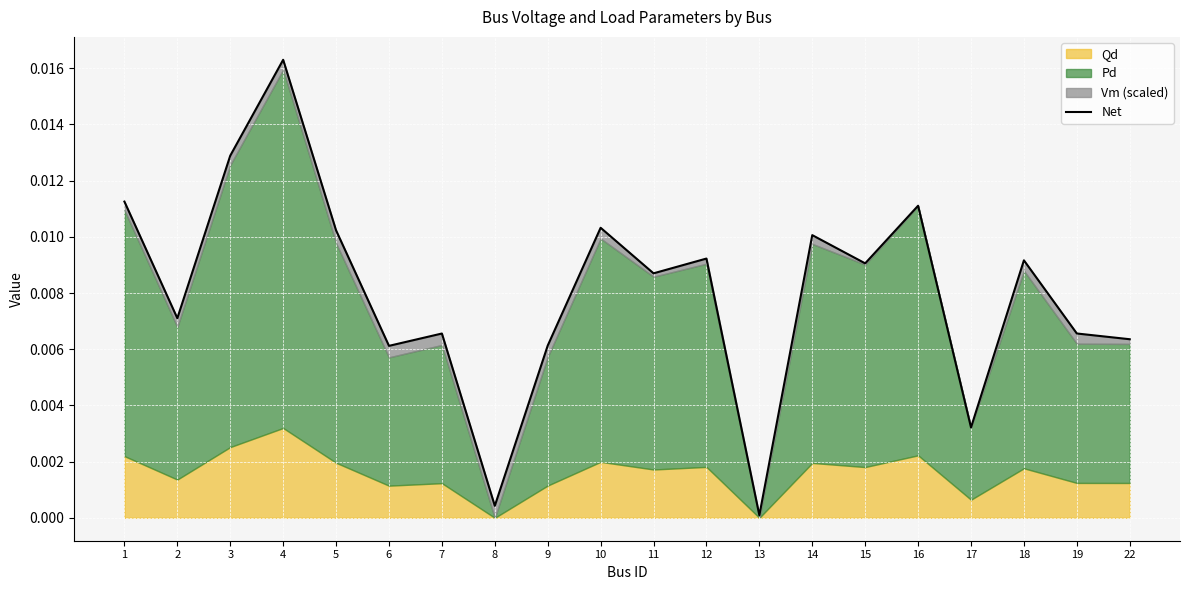

True or false: the data has more than 2 interior local peaks.

True